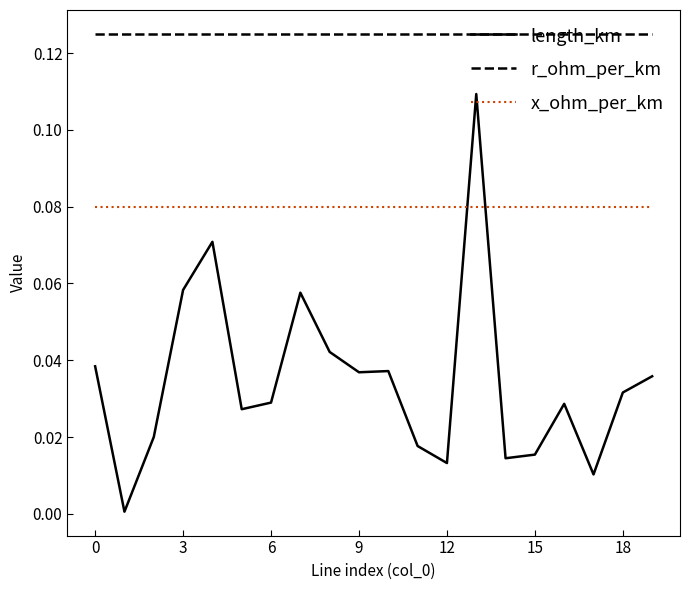

Which series has the largest range (max minus min)?

length_km